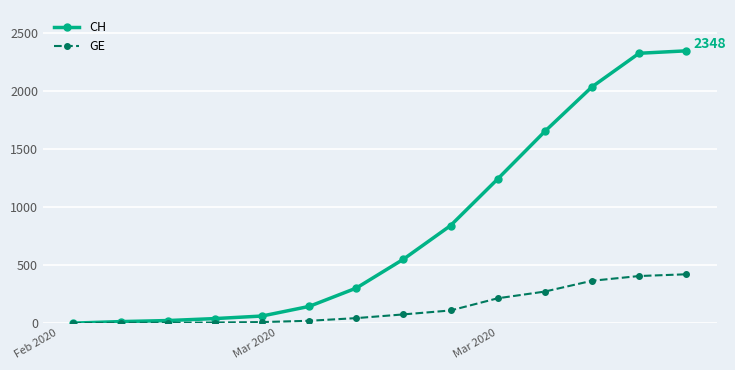

Which series has the widest spread of values?

CH